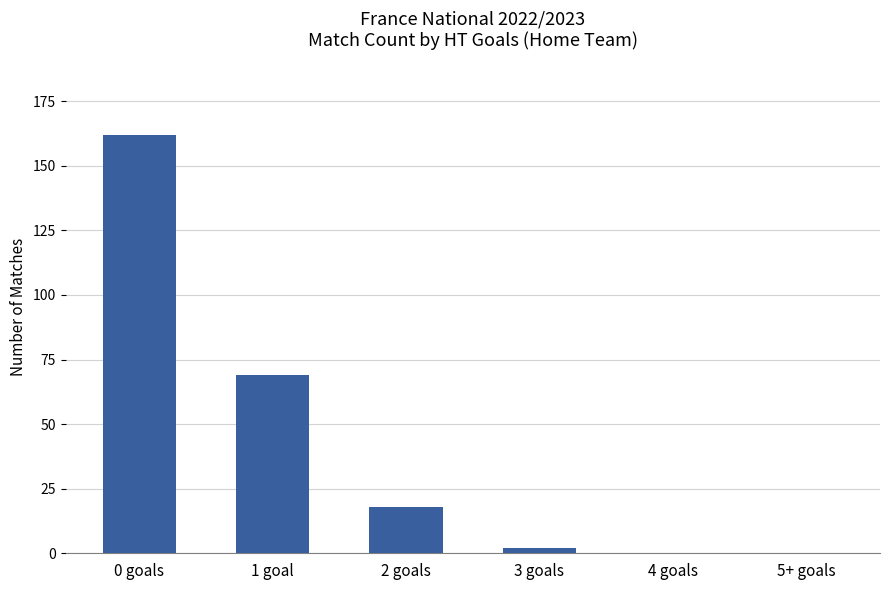

What is the maximum value shown in the chart?

162